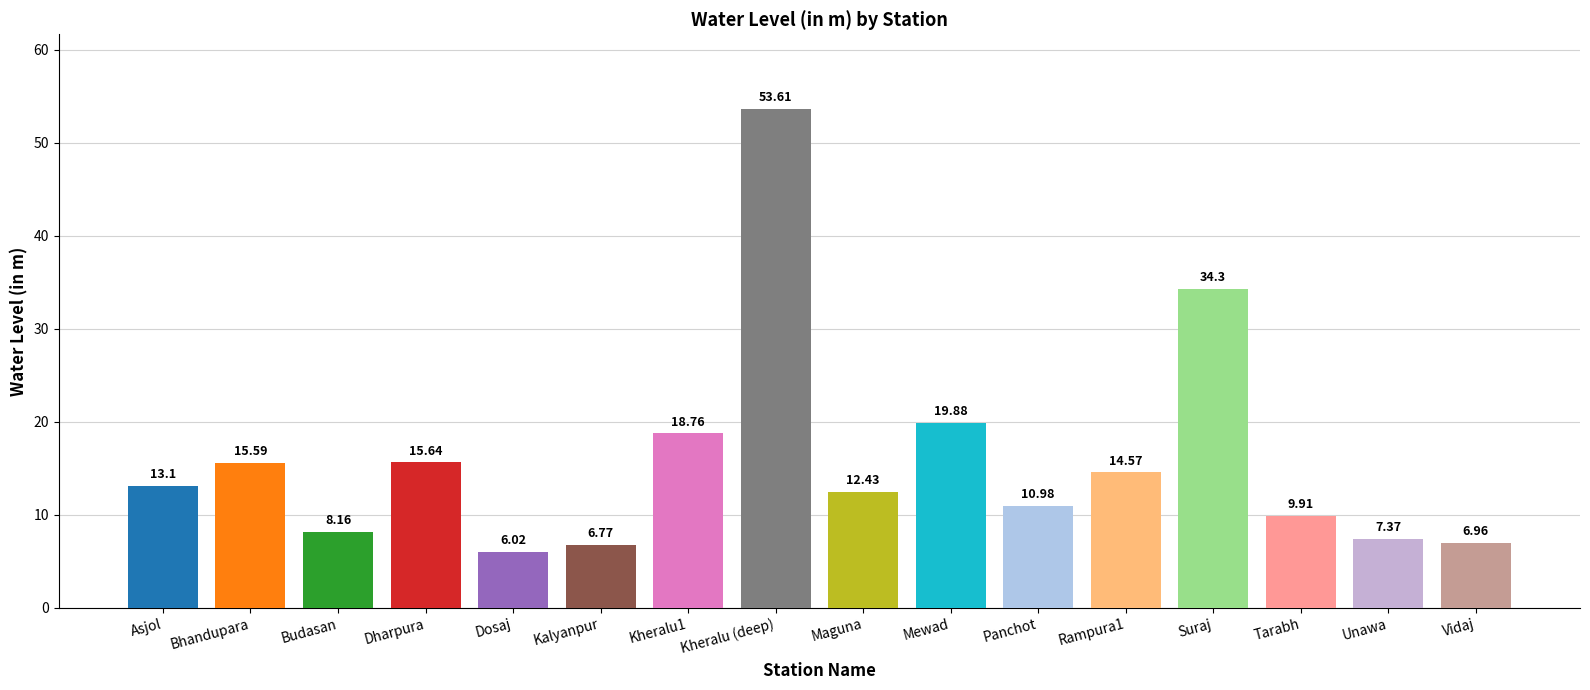

Between Asjol and Dosaj, which is larger?

Asjol